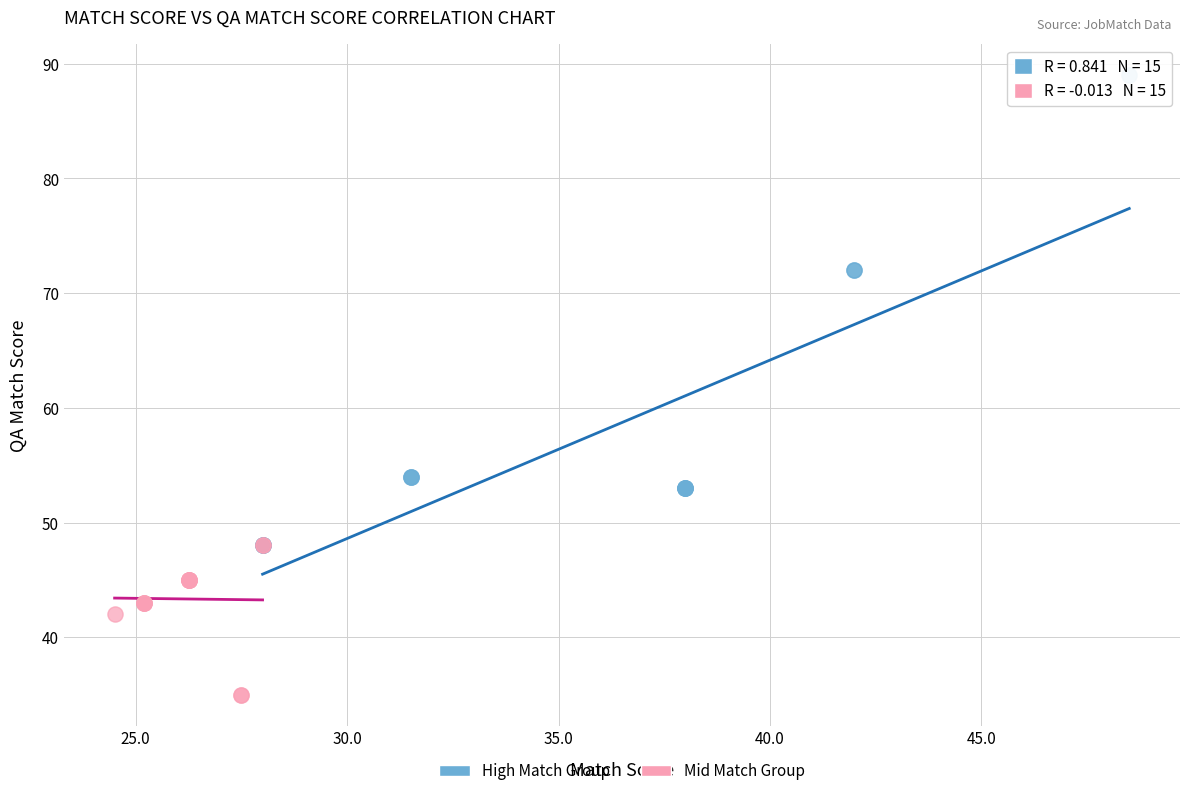

Which series has the largest Y range (max minus min)?

High Match Group